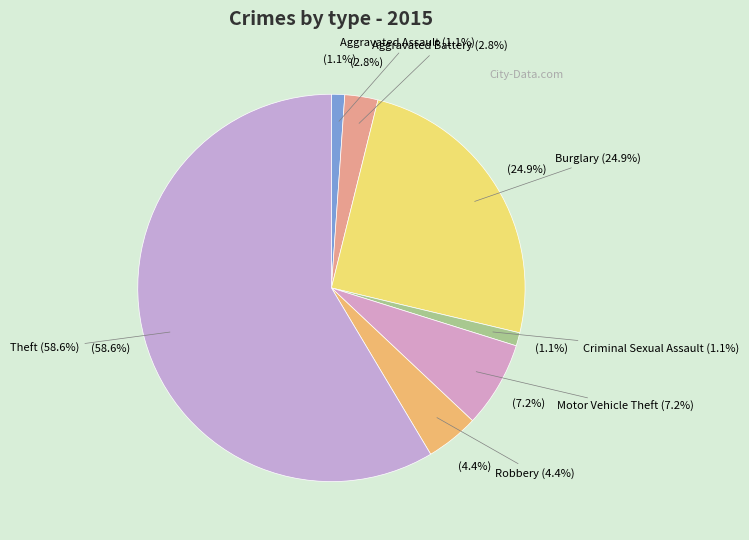

Count the number of slices in the pie.

7